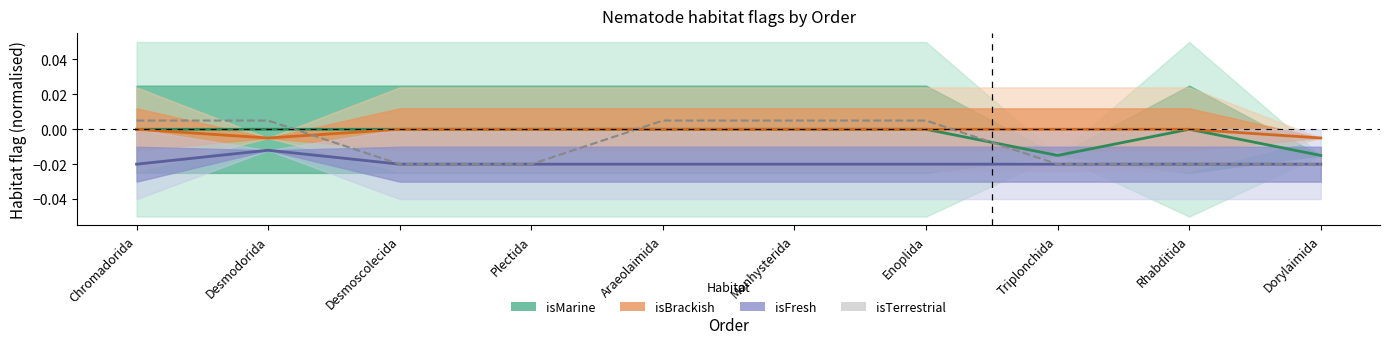

Count the number of categories in the chart.

10